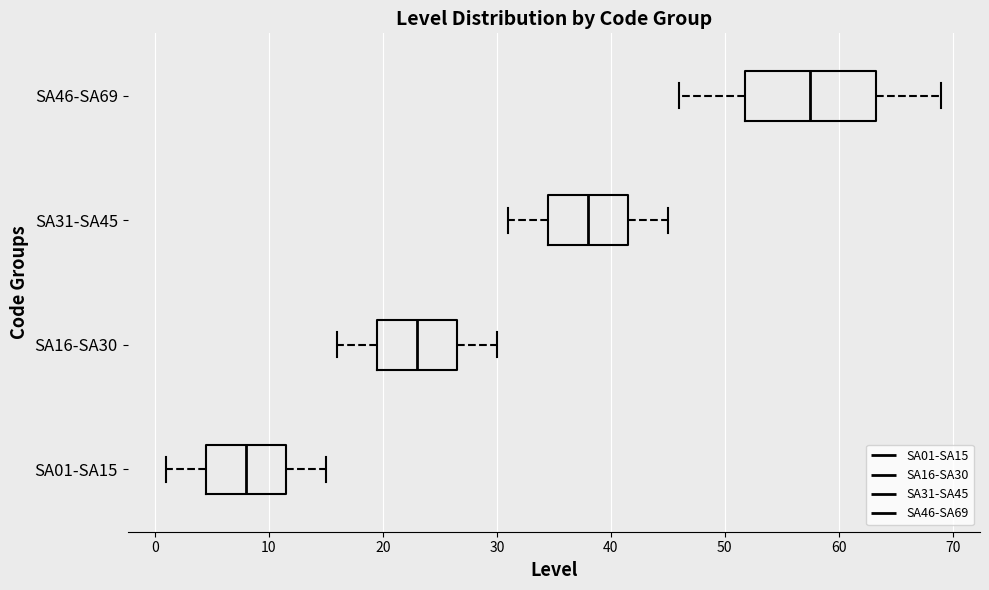

Which box's median line is the furthest to the left?

SA01-SA15